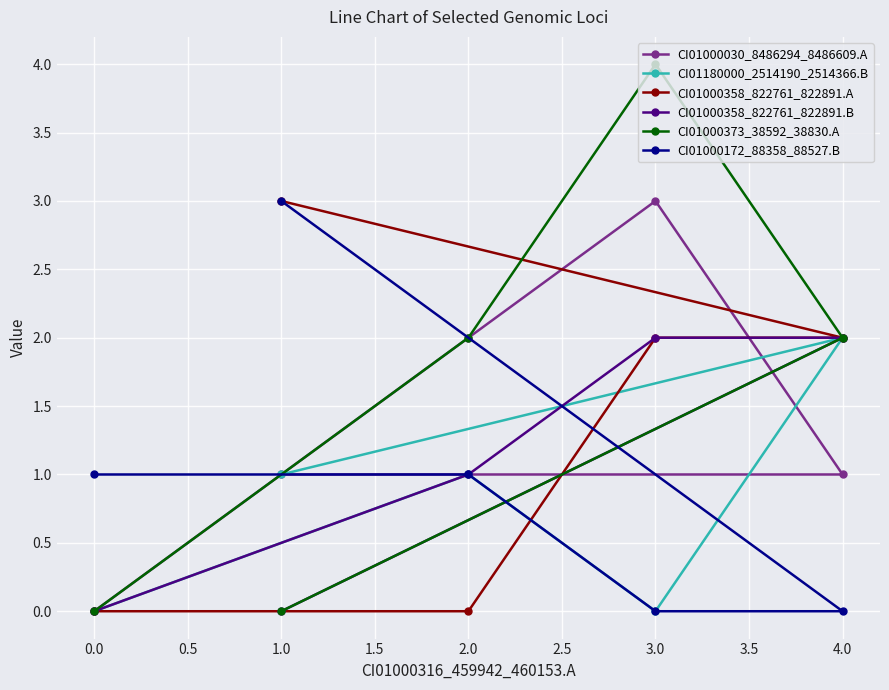

Reading right to left, transcribe all the data shown in this chart.

CI01000030_8486294_8486609.A: 4.0=1	3.0=3	2.0=2	1.0=1	0.0=0
CI01180000_2514190_2514366.B: 4.0=2	3.0=0	2.0=1	1.0=1	0.0=0
CI01000358_822761_822891.A: 4.0=2	3.0=2	2.0=0	1.0=3	0.0=0
CI01000358_822761_822891.B: 4.0=2	3.0=2	2.0=1	1.0=0	0.0=0
CI01000373_38592_38830.A: 4.0=2	3.0=4	2.0=2	1.0=0	0.0=0
CI01000172_88358_88527.B: 4.0=0	3.0=0	2.0=1	1.0=3	0.0=1